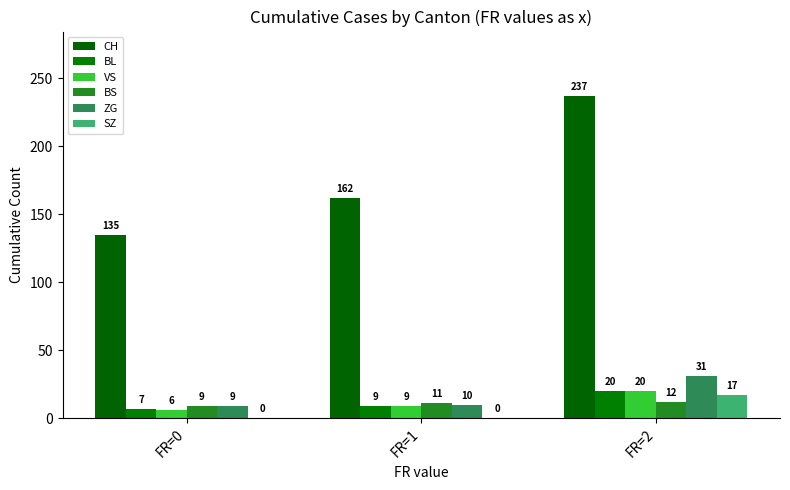

List the series in order of their peak value, highest first.

CH, ZG, BL, VS, SZ, BS